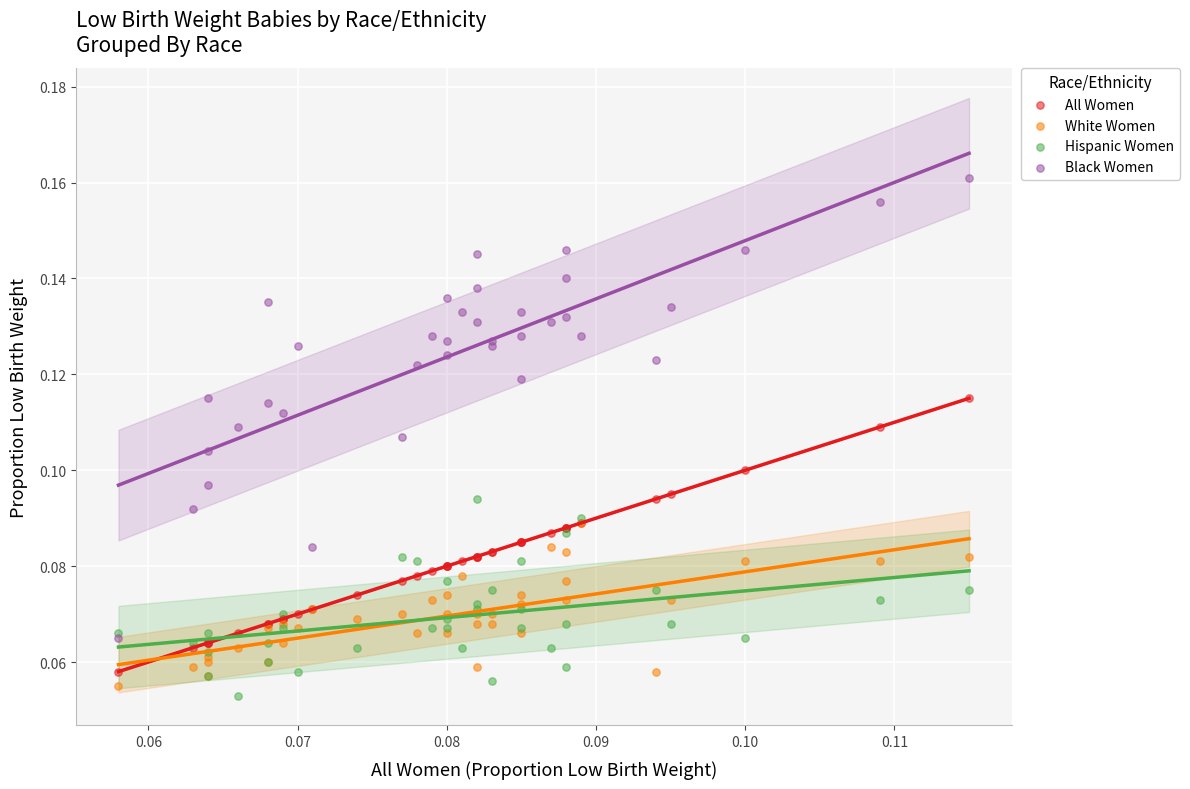

Which series has the largest Y range (max minus min)?

Black Women